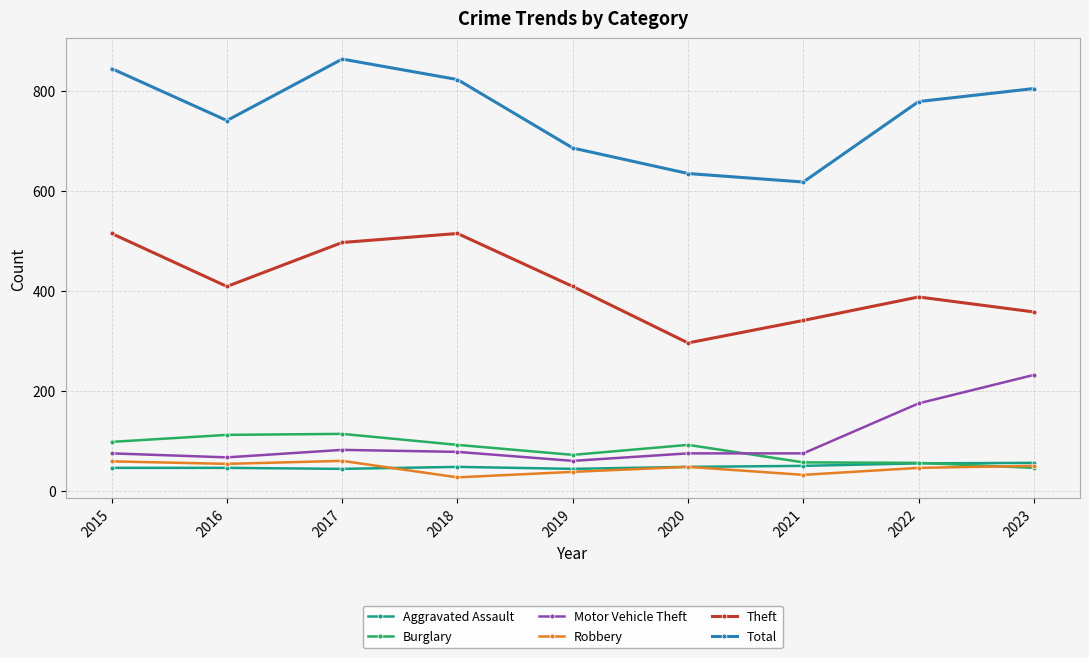

At which category does Total reach its first local peak?

2017